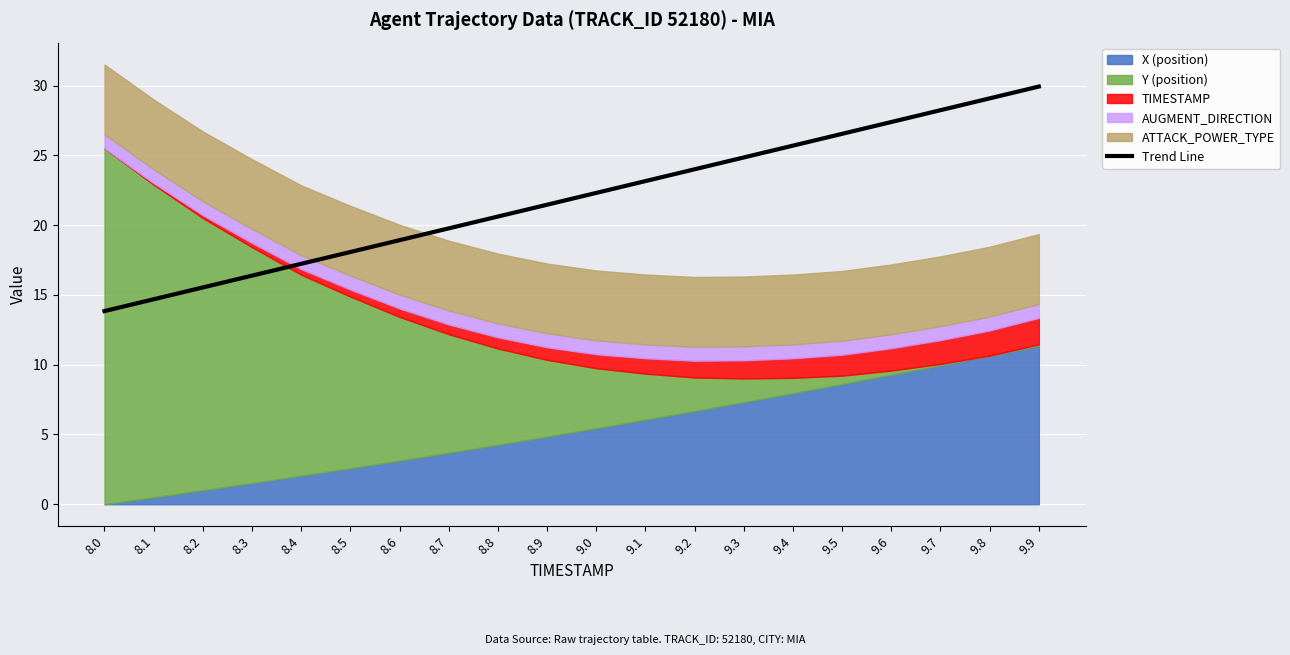

What is the label of the 9th point from the right?

9.1